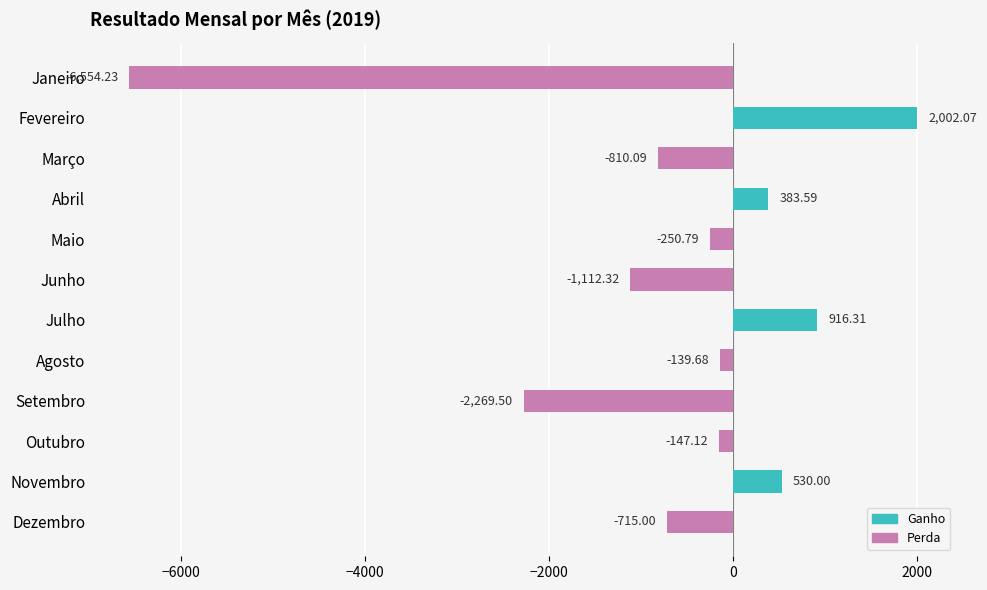

Where is the data nearest to the value -2276?

Setembro